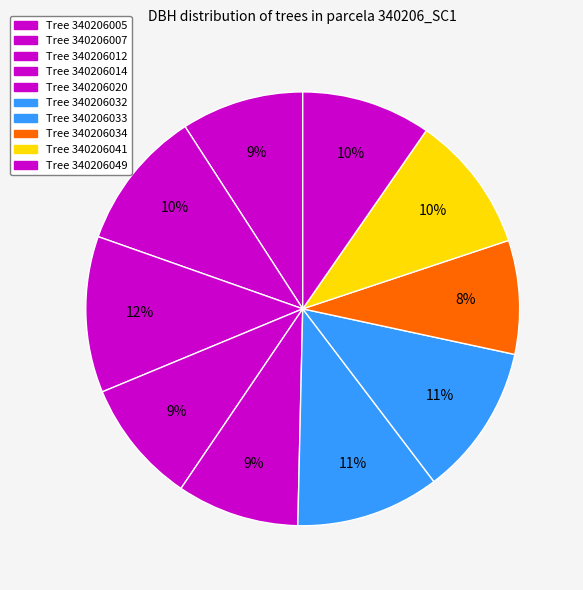

Rank the categories by value from lowest to highest.

340206034, 340206020, 340206005, 340206014, 340206049, 340206041, 340206007, 340206032, 340206033, 340206012